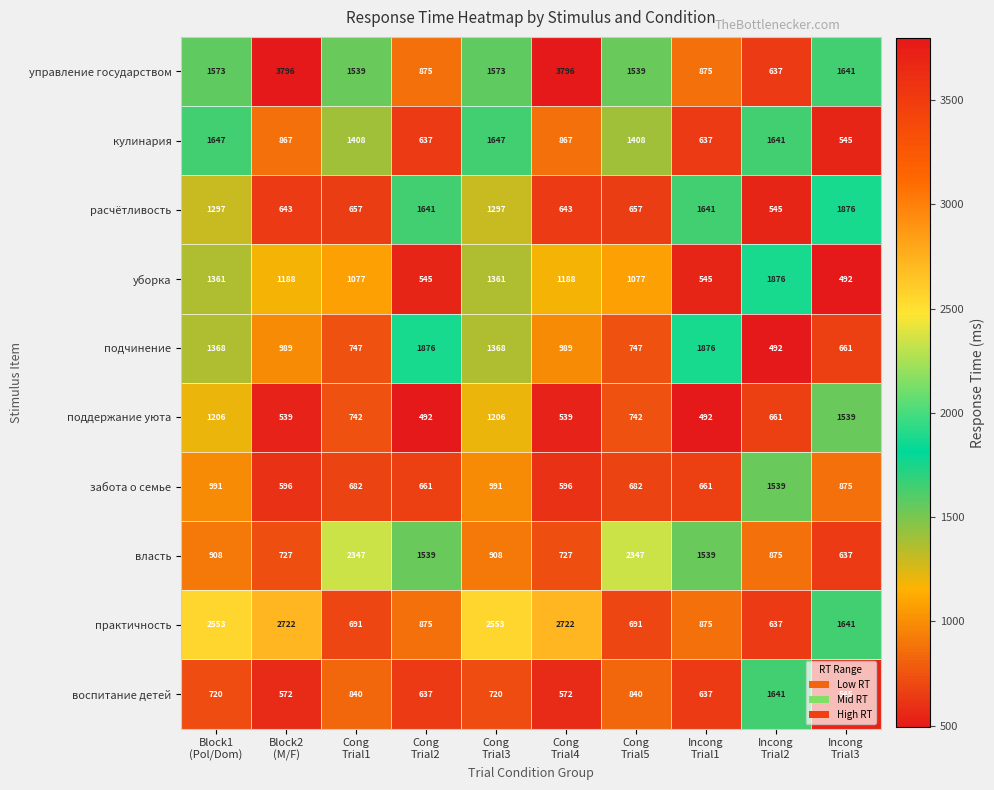

Which series has the largest range (max minus min)?

управление государством